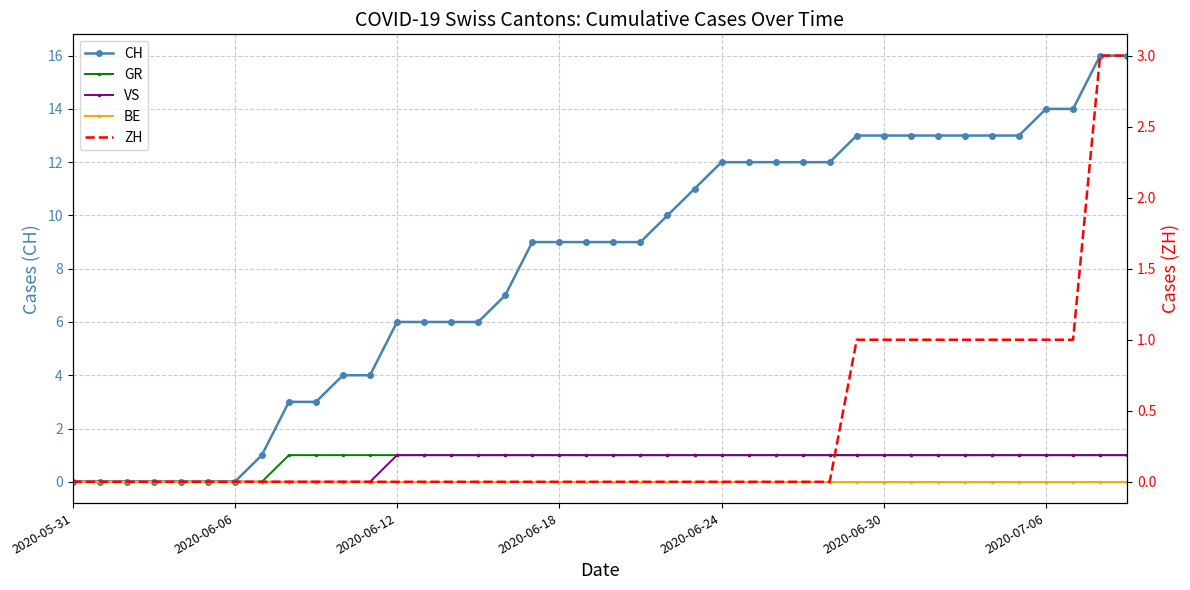

Reading right to left, what are all the values shown in this chart?

CH: 16	16	14	14	13	13	13	13	13	13	13	12	12	12	12	12	11	10	9	9	9	9	9	7	6	6	6	6	4	4	3	3	1	0	0	0	0	0	0	0
GR: 1	1	1	1	1	1	1	1	1	1	1	1	1	1	1	1	1	1	1	1	1	1	1	1	1	1	1	1	1	1	1	1	0	0	0	0	0	0	0	0
VS: 1	1	1	1	1	1	1	1	1	1	1	1	1	1	1	1	1	1	1	1	1	1	1	1	1	1	1	1	0	0	0	0	0	0	0	0	0	0	0	0
BE: 0	0	0	0	0	0	0	0	0	0	0	0	0	0	0	0	0	0	0	0	0	0	0	0	0	0	0	0	0	0	0	0	0	0	0	0	0	0	0	0
ZH: 3	3	1	1	1	1	1	1	1	1	1	0	0	0	0	0	0	0	0	0	0	0	0	0	0	0	0	0	0	0	0	0	0	0	0	0	0	0	0	0